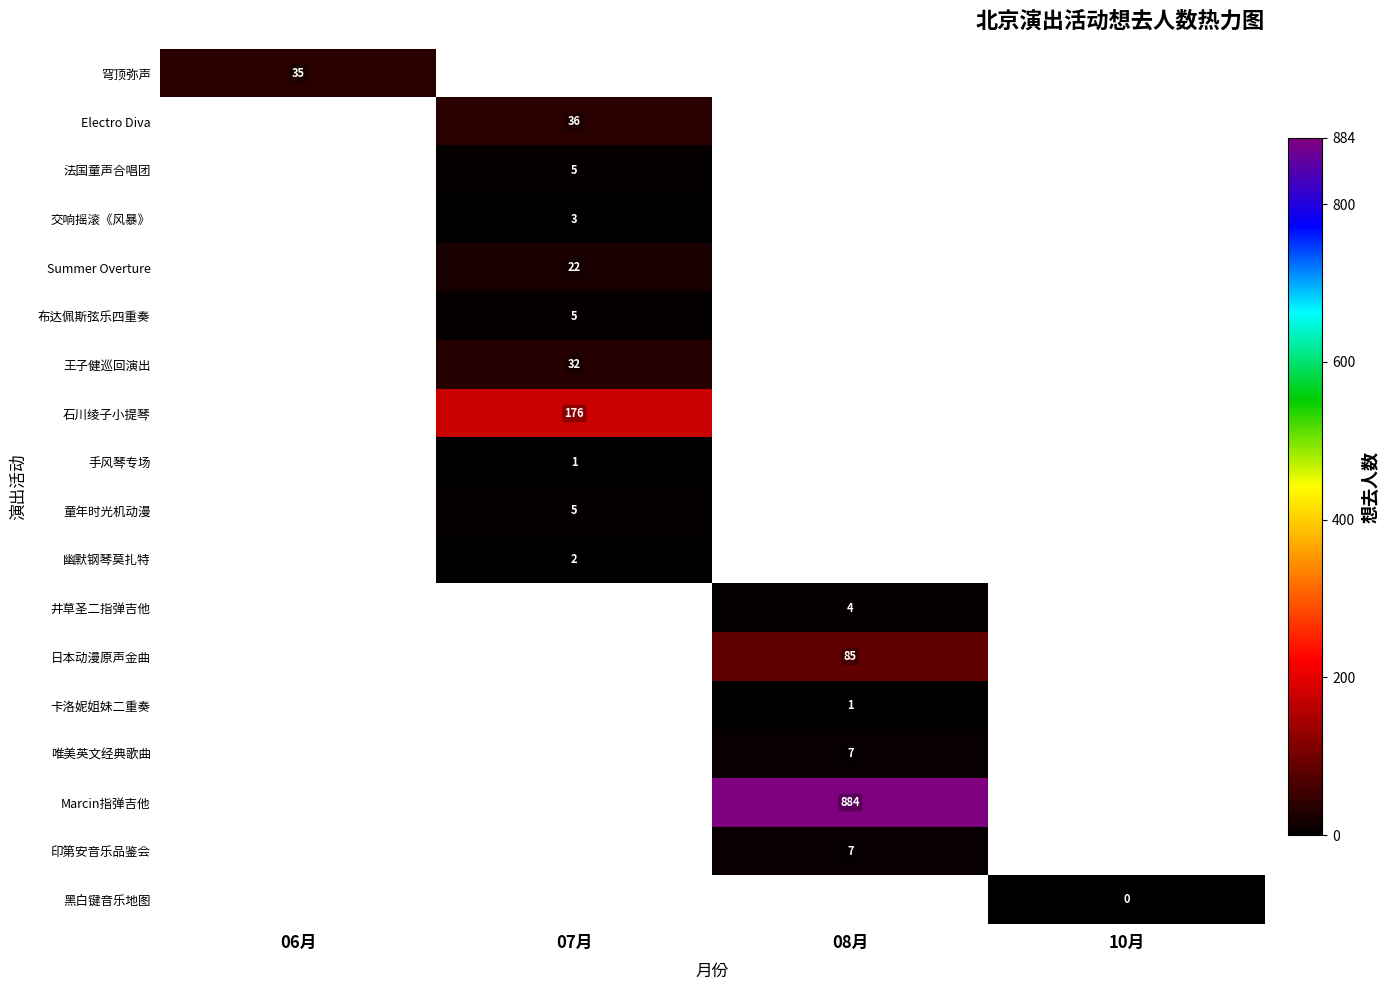

List the labels in order of Marcin指弹吉他 value, smallest first.

06月, 07月, 08月, 10月